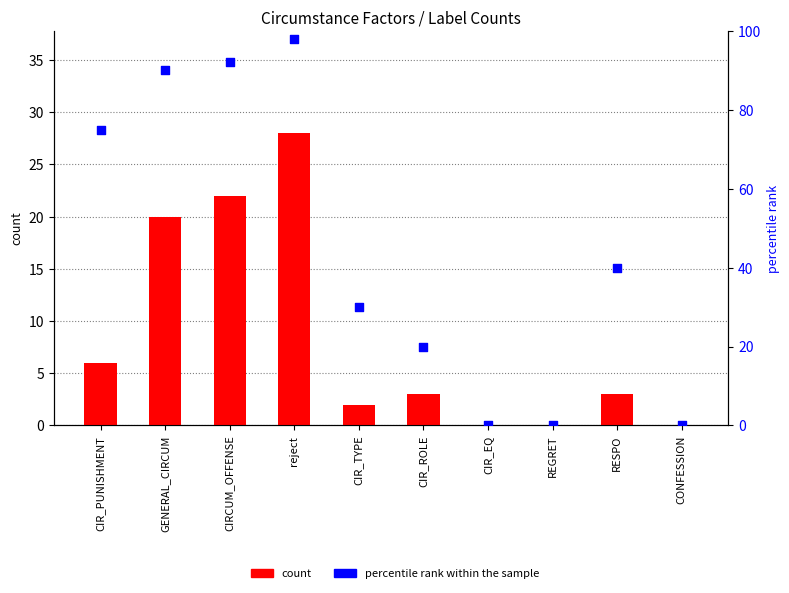

What are all the series names shown in the legend?

count, percentile rank within the sample